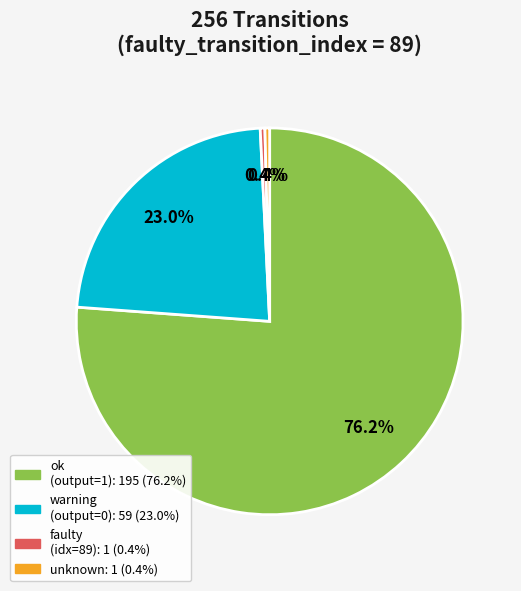

Is there a majority slice in this chart?

Yes